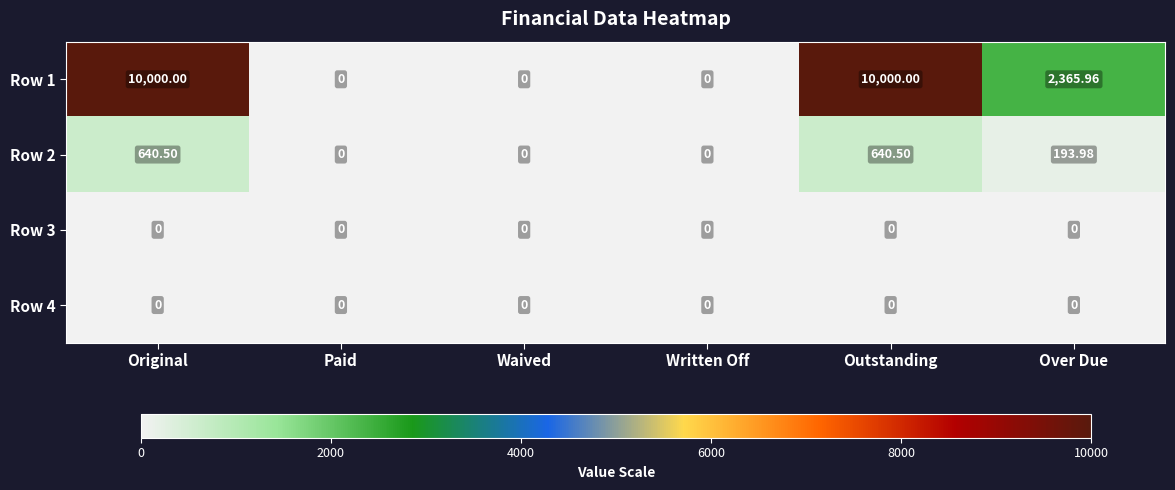

Is the value of Row 2 at Over Due greater than the value of Row 1 at Over Due?

No